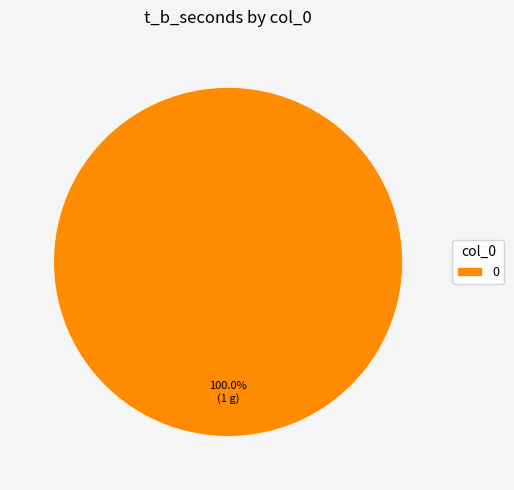

How many slices are in this pie chart?

1